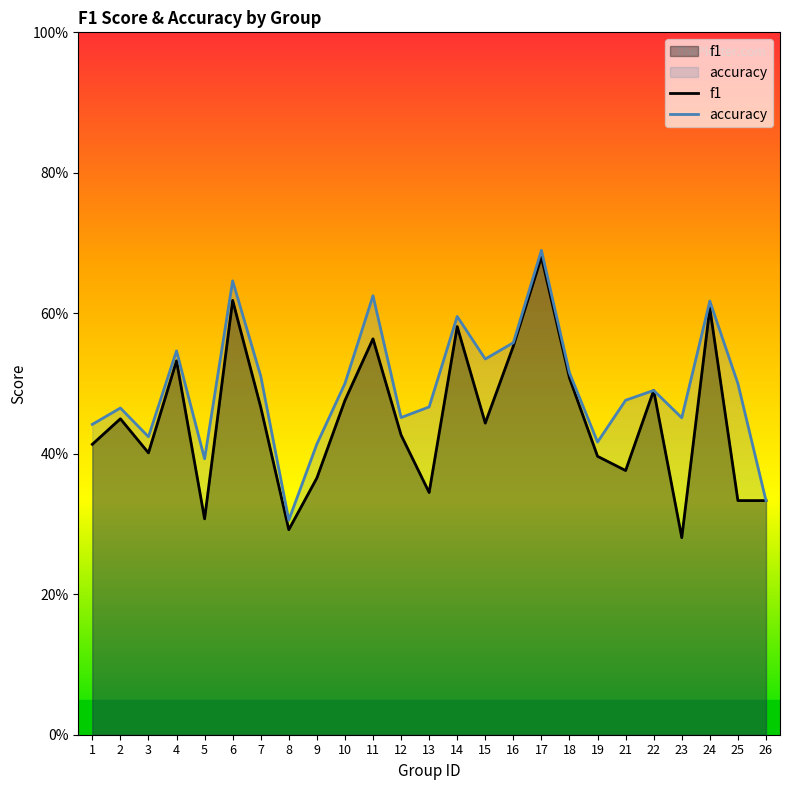

Is it true that f1 equals 0.4 at 2?

True